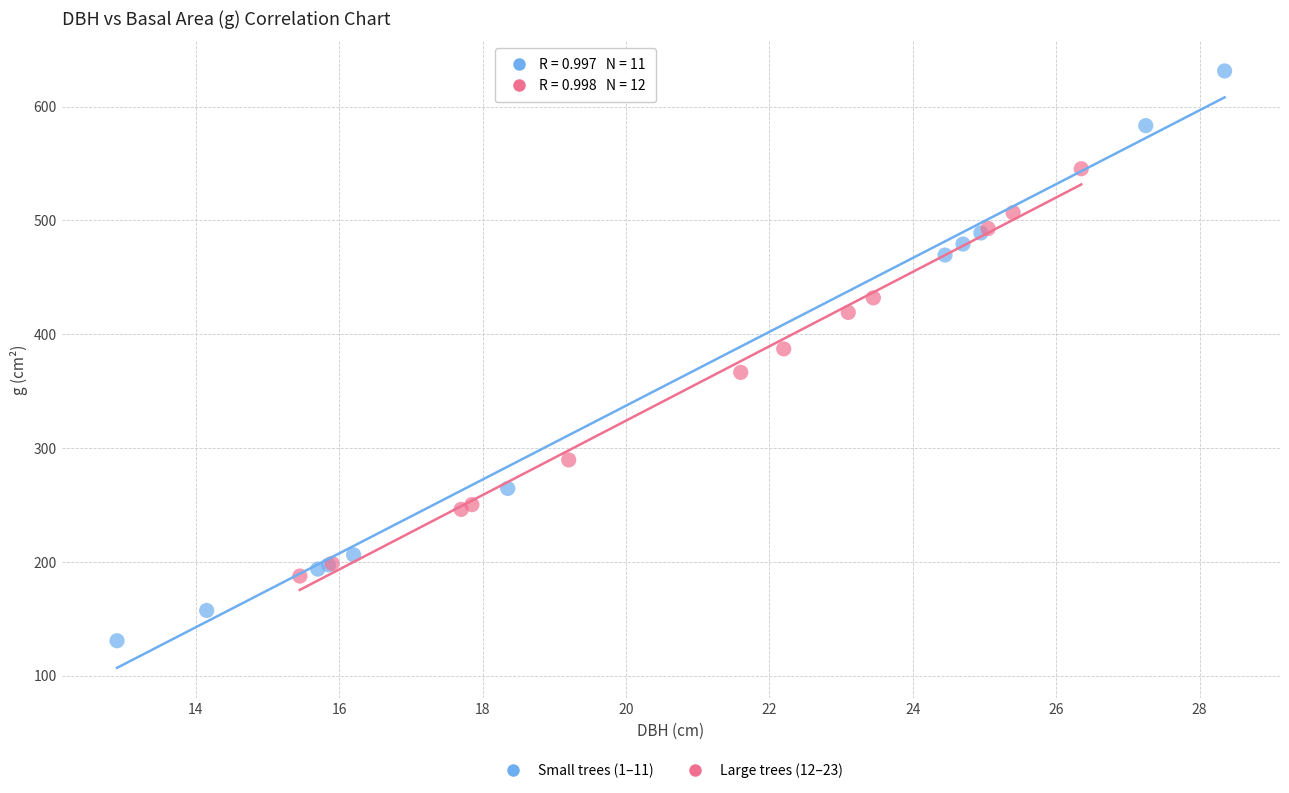

Which series reaches the maximum Y coordinate?

Small trees (1–11)